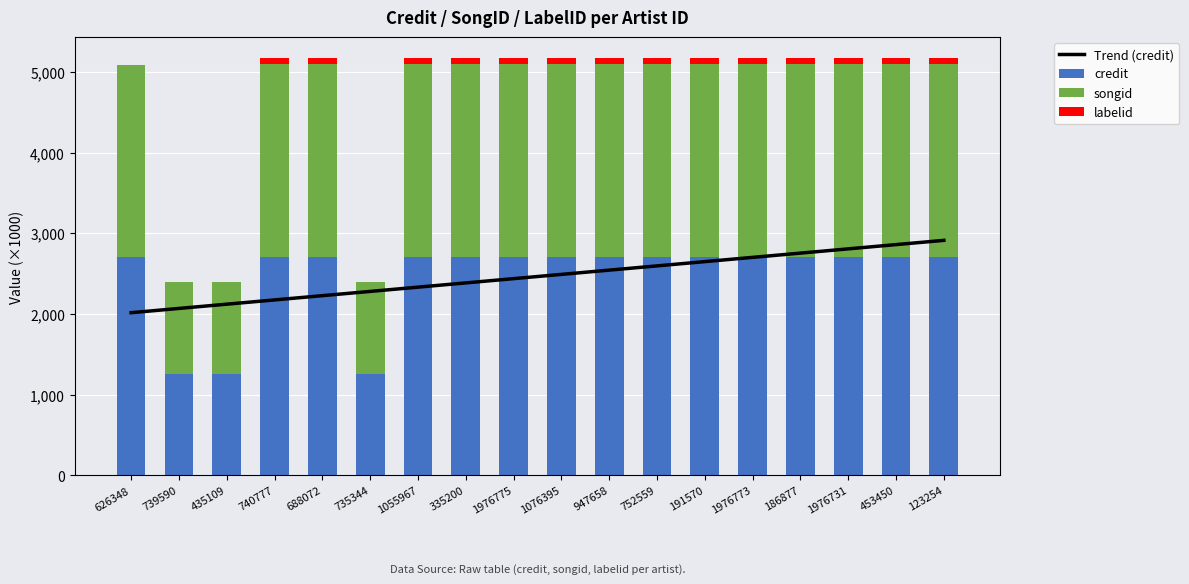

Reading left to right, list all the values displayed in this chart.

Trend (credit): 626348=2016.5	739590=2069.2	435109=2121.9	740777=2174.7	688072=2227.4	735344=2280.1	1055967=2332.8	335200=2385.5	1976775=2438.2	1076395=2490.9	947658=2543.7	752559=2596.4	191570=2649.1	1976773=2701.8	186877=2754.5	1976731=2807.2	453450=2860.0	123254=2912.7
credit: 626348=2700.7	739590=1251.6	435109=1251.6	740777=2707.7	688072=2707.7	735344=1251.6	1055967=2707.6	335200=2707.6	1976775=2707.7	1076395=2707.7	947658=2707.7	752559=2707.7	191570=2707.7	1976773=2707.6	186877=2707.6	1976731=2707.7	453450=2707.7	123254=2707.7
songid: 626348=2380.6	739590=1148.2	435109=1148.2	740777=2386.2	688072=2386.2	735344=1148.2	1055967=2386.1	335200=2386.1	1976775=2386.2	1076395=2386.2	947658=2386.2	752559=2386.2	191570=2386.2	1976773=2386.1	186877=2386.1	1976731=2386.2	453450=2386.2	123254=2386.2
labelid: 626348=0.4	739590=0.4	435109=0.4	740777=78.4	688072=78.4	735344=0.4	1055967=78.4	335200=78.4	1976775=78.4	1076395=78.4	947658=78.4	752559=78.4	191570=78.4	1976773=78.4	186877=78.4	1976731=78.4	453450=78.4	123254=78.4